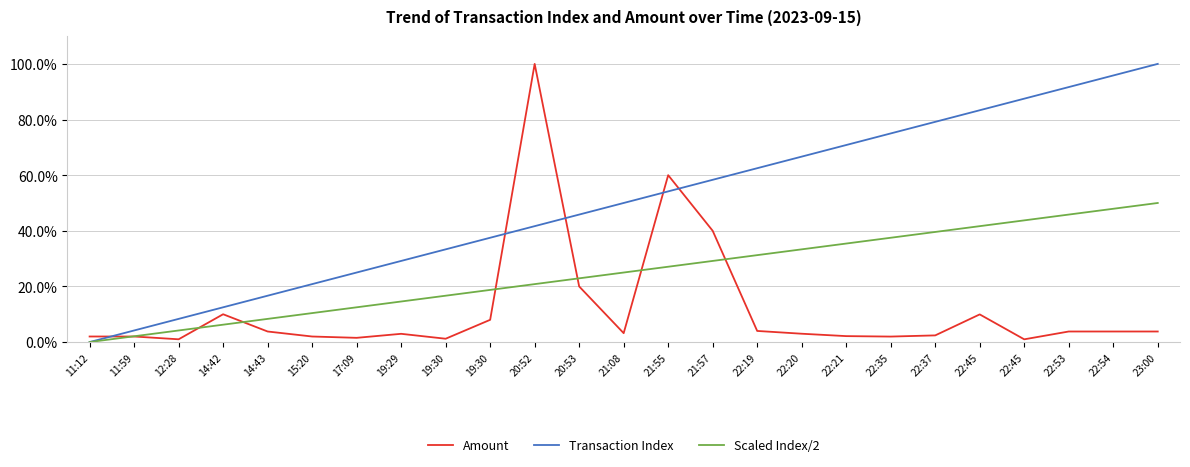

Reading left to right, extract all data points from this chart.

Amount: 11:12=2.0	11:59=2.0	12:28=1.0	14:42=10.0	14:43=3.8	15:20=2.0	17:09=1.5	19:29=3.0	19:30=1.2	19:30=8.0	20:52=100.0	20:53=20.0	21:08=3.2	21:55=60.0	21:57=40.0	22:19=4.0	22:20=3.0	22:21=2.1	22:35=2.0	22:37=2.4	22:45=9.9	22:45=1.0	22:53=3.8	22:54=3.8	23:00=3.8
Transaction Index: 11:12=0.0	11:59=4.2	12:28=8.3	14:42=12.5	14:43=16.7	15:20=20.8	17:09=25.0	19:29=29.2	19:30=33.3	19:30=37.5	20:52=41.7	20:53=45.8	21:08=50.0	21:55=54.2	21:57=58.3	22:19=62.5	22:20=66.7	22:21=70.8	22:35=75.0	22:37=79.2	22:45=83.3	22:45=87.5	22:53=91.7	22:54=95.8	23:00=100.0
Scaled Index/2: 11:12=0.0	11:59=2.1	12:28=4.2	14:42=6.2	14:43=8.3	15:20=10.4	17:09=12.5	19:29=14.6	19:30=16.7	19:30=18.8	20:52=20.8	20:53=22.9	21:08=25.0	21:55=27.1	21:57=29.2	22:19=31.2	22:20=33.3	22:21=35.4	22:35=37.5	22:37=39.6	22:45=41.7	22:45=43.8	22:53=45.8	22:54=47.9	23:00=50.0